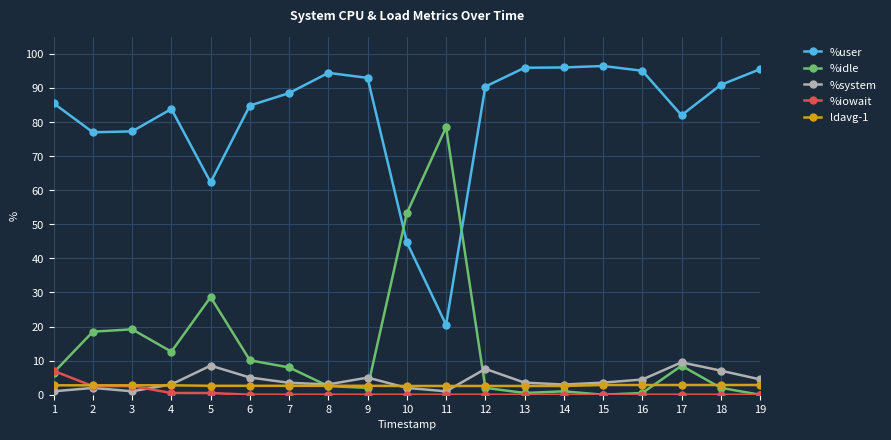

What is the value of the ldavg-1 point at the 19th from the left?

2.9